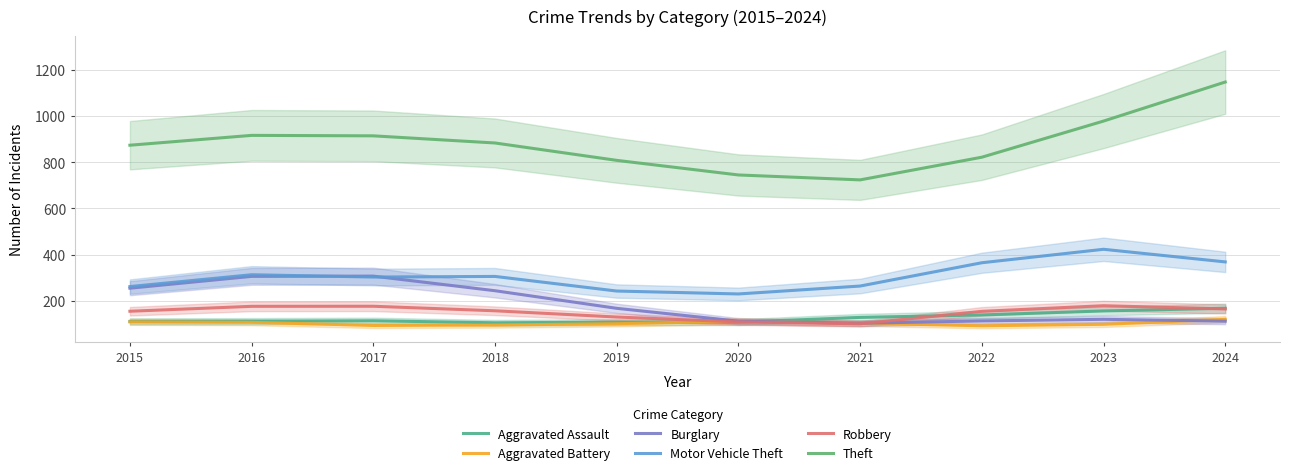

At which category does Aggravated Assault reach its first local peak?

2017